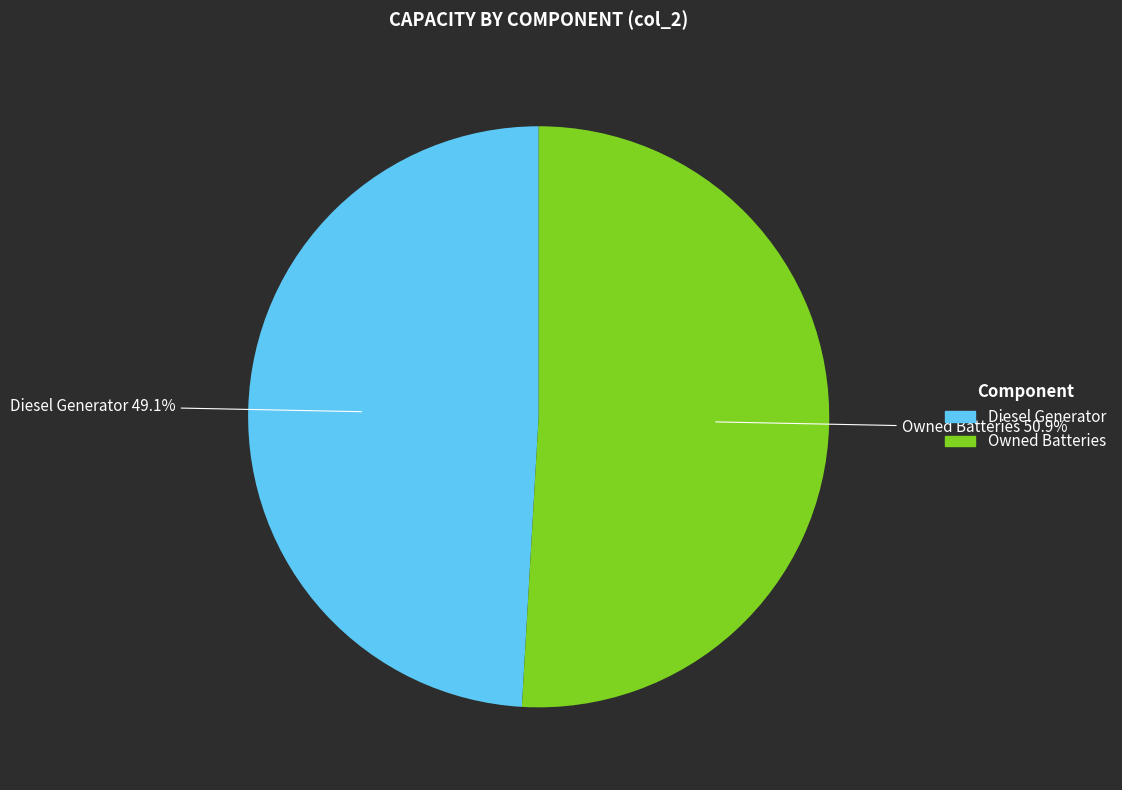

Which category has the smallest portion of the pie?

Diesel Generator